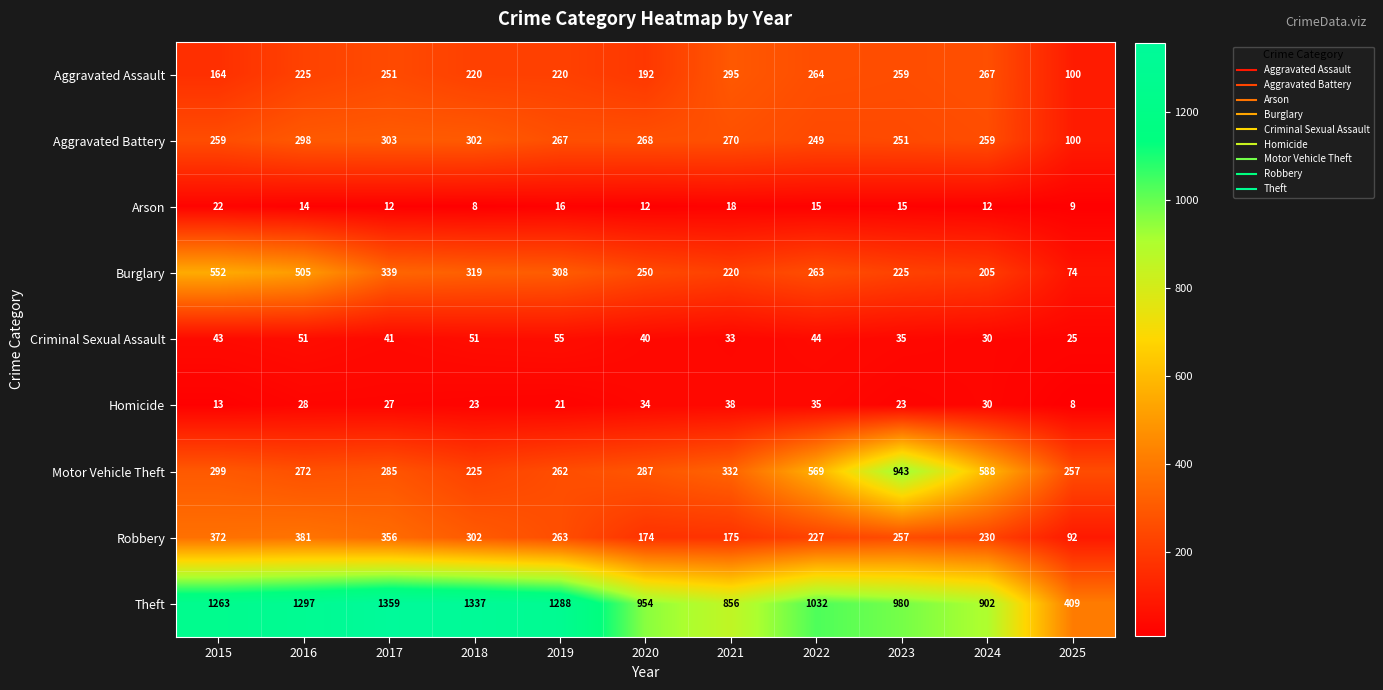

Read the Aggravated Battery value at 2024, to the nearest 10.

260